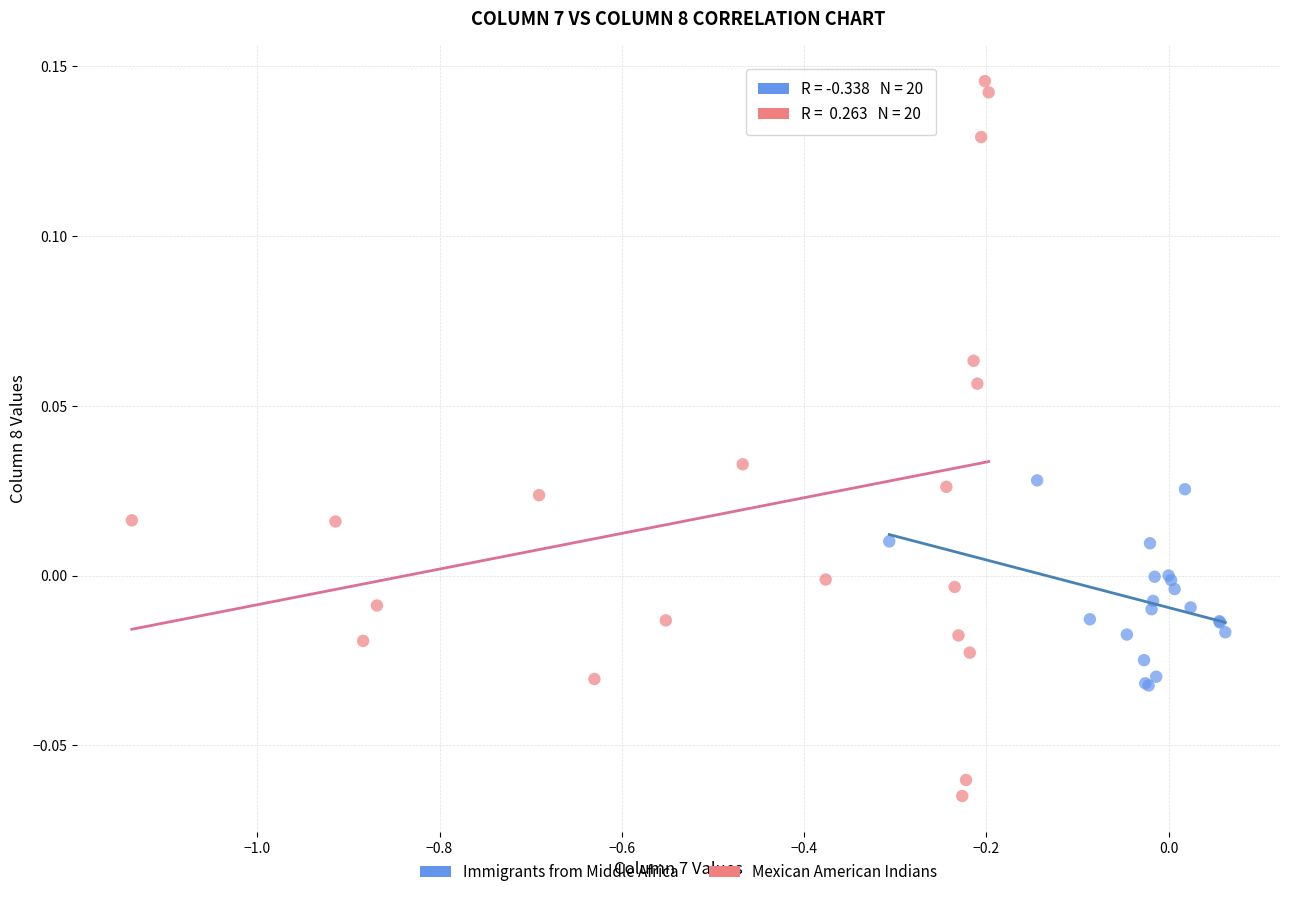

Which series contains the highest Y value?

Mexican American Indians